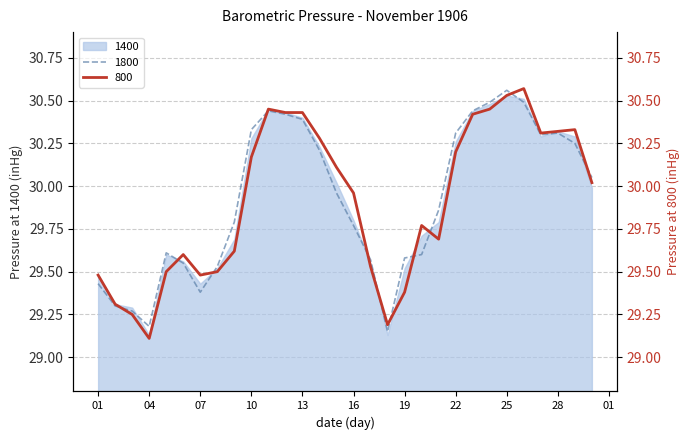

At which label does 1800 reach its peak?

25